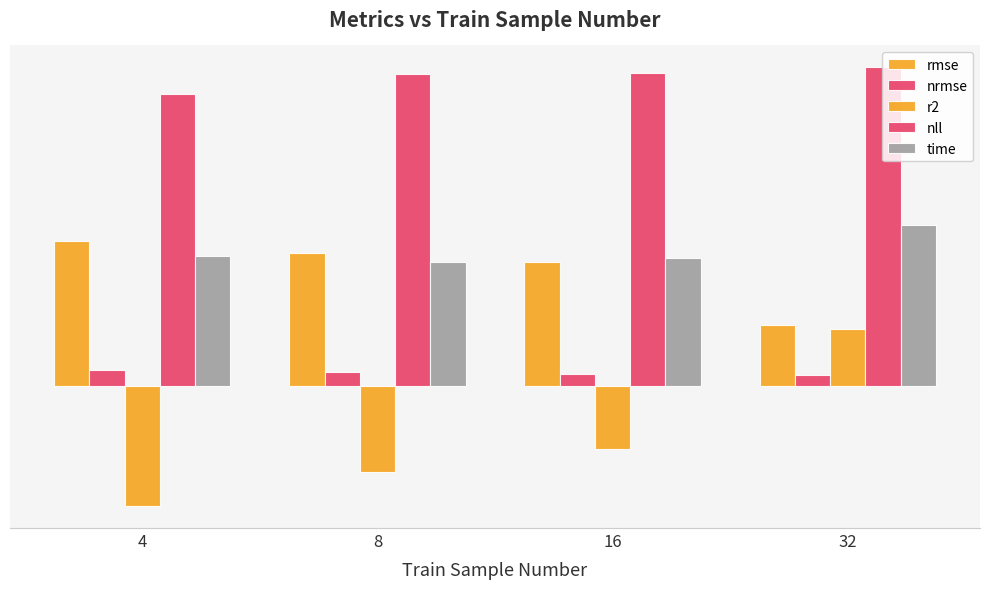

At how many categories does at least one series exceed 2?

4